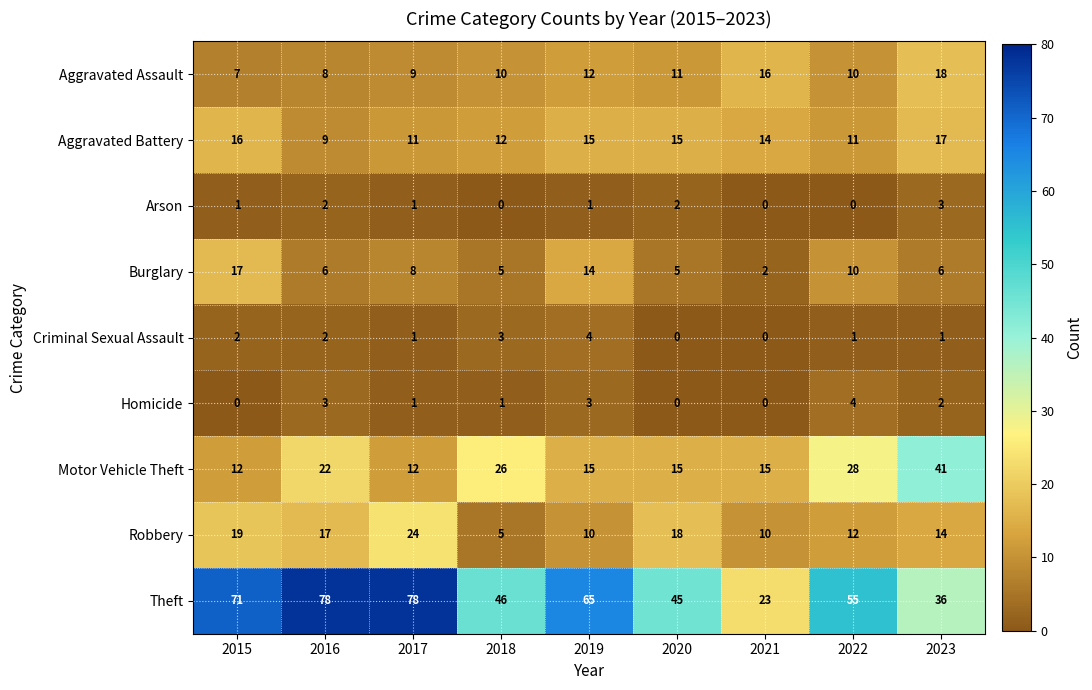

Rank the series at 2015 from highest to lowest value.

Theft, Robbery, Burglary, Aggravated Battery, Motor Vehicle Theft, Aggravated Assault, Criminal Sexual Assault, Arson, Homicide